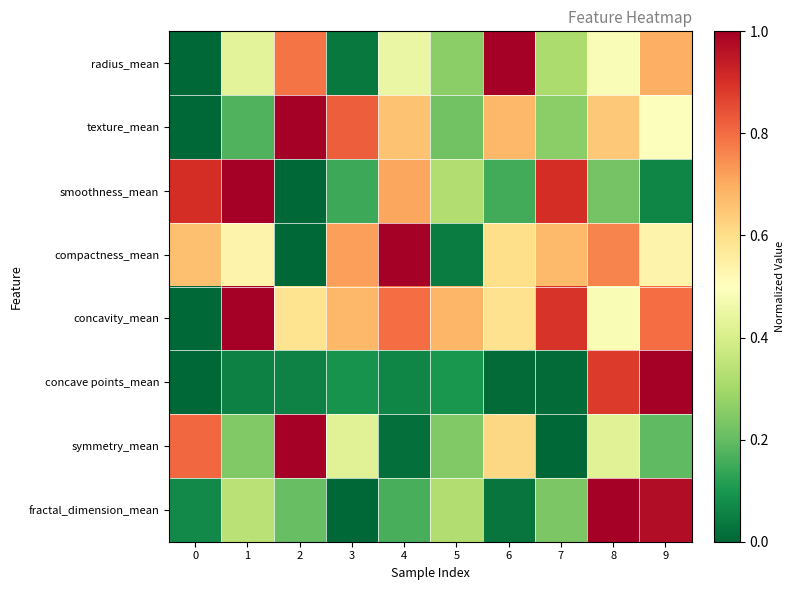

How many distinct data groups are displayed?

8